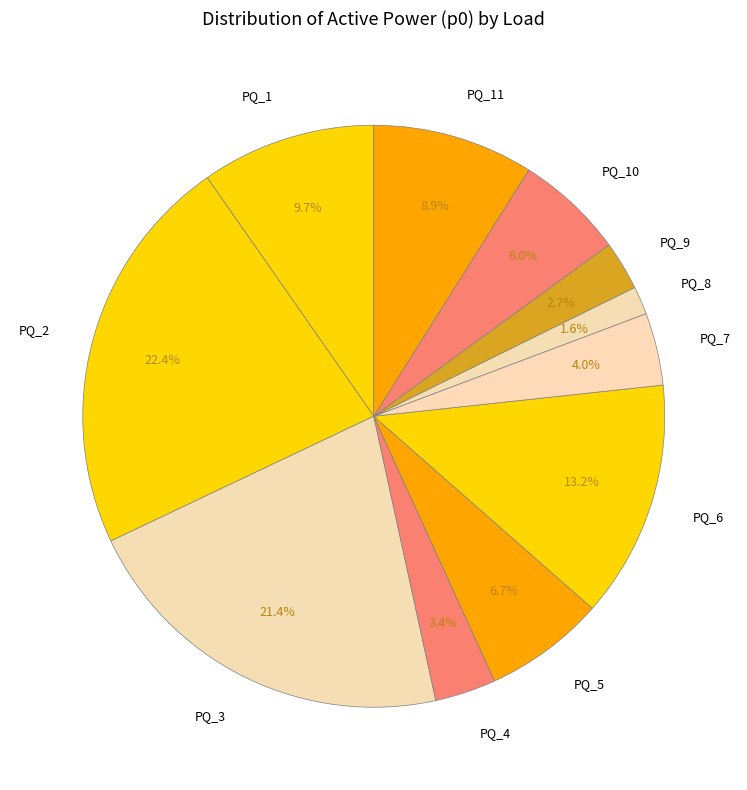

How much of the chart is everything except PQ_6?

86.8%